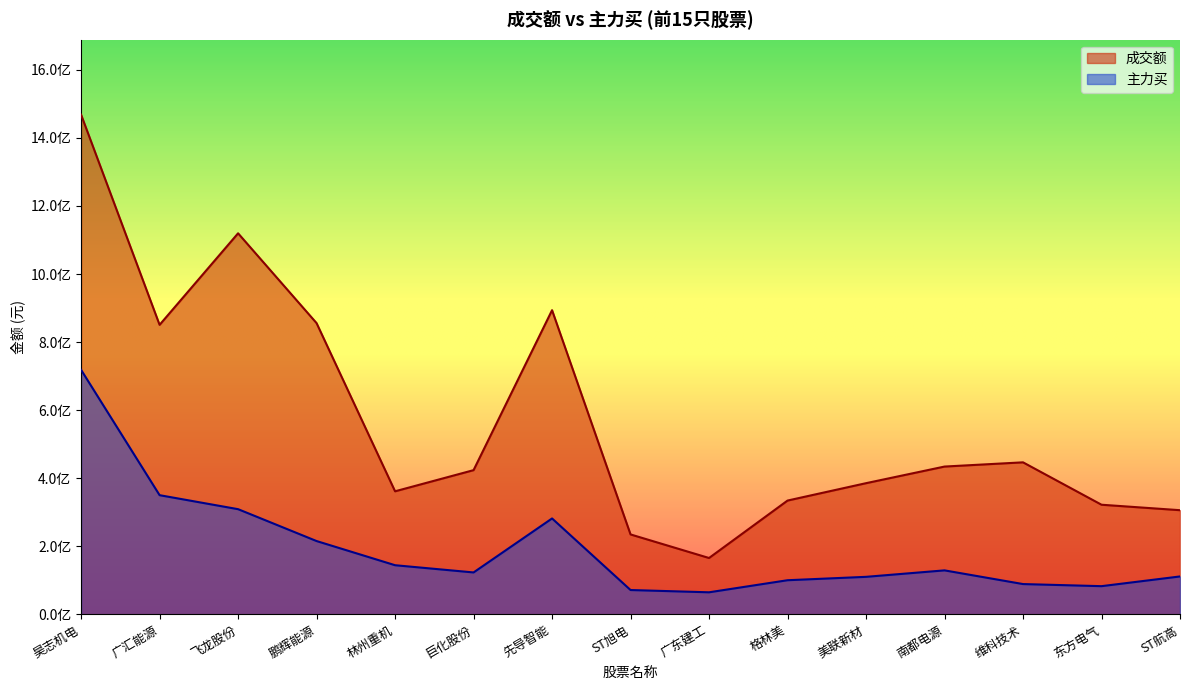

What is the total value across all series at 广东建工?

230953587